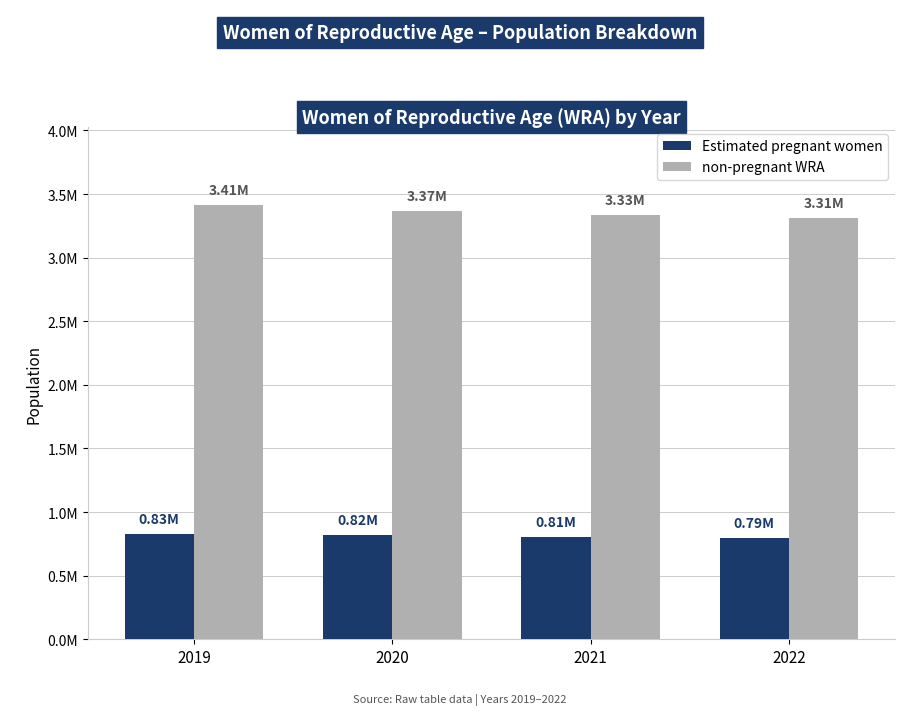

List the series in order of their peak value, lowest first.

Estimated pregnant women, non-pregnant WRA